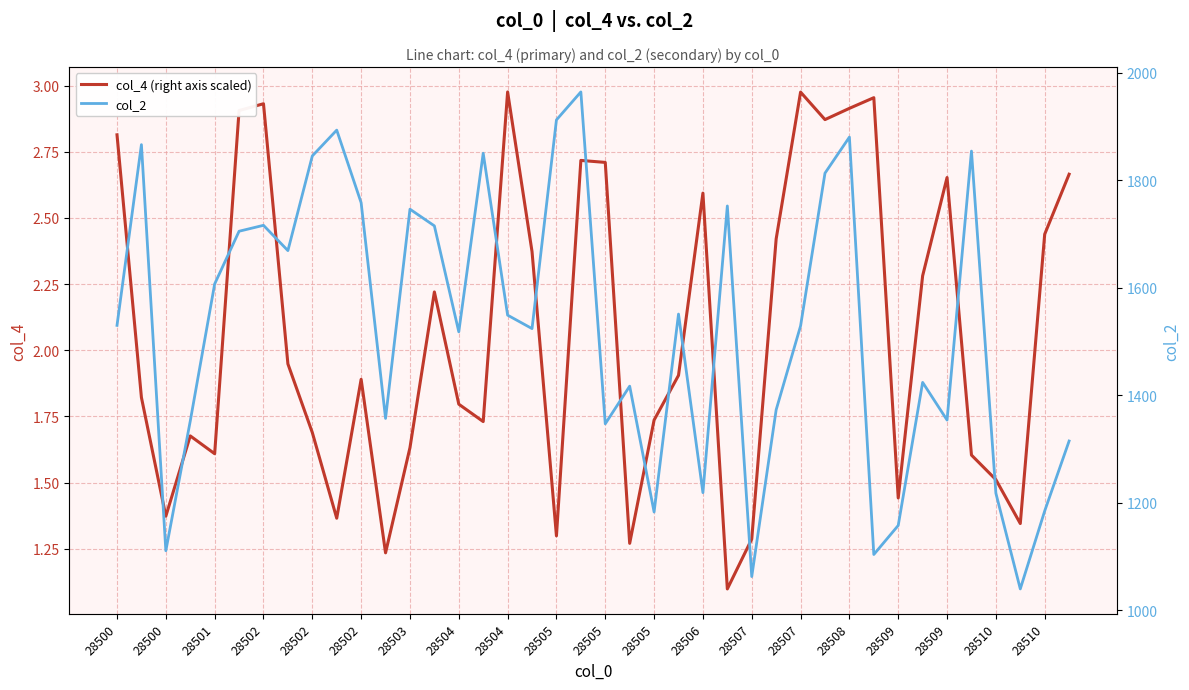

What is the label of the 13th point from the left?

28503